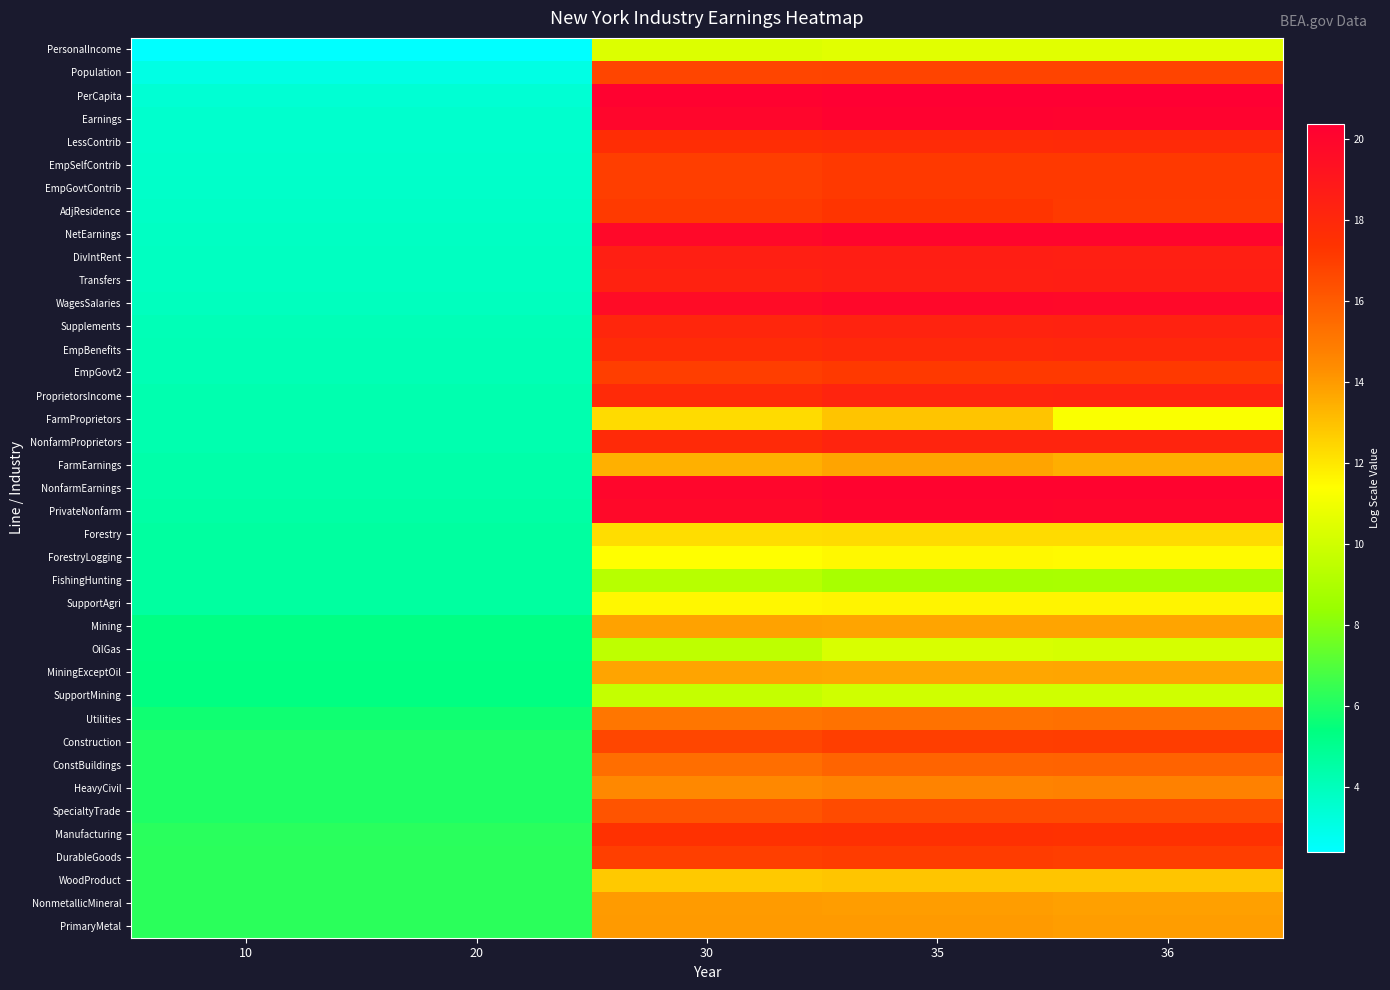

Reading right to left, extract all data points from this chart.

PersonalIncome: 36=10.5	35=10.5	30=10.4	20=2.4	10=2.4
Population: 36=16.8	35=16.8	30=16.7	20=3.0	10=3.0
PerCapita: 36=20.4	35=20.4	30=20.2	20=3.4	10=3.4
Earnings: 36=20.2	35=20.2	30=20.0	20=3.6	10=3.6
LessContrib: 36=17.9	35=17.8	30=17.7	20=3.6	10=3.6
EmpSelfContrib: 36=17.2	35=17.2	30=17.0	20=3.6	10=3.6
EmpGovtContrib: 36=17.2	35=17.2	30=17.0	20=3.7	10=3.7
AdjResidence: 36=17.1	35=17.3	30=17.1	20=3.8	10=3.8
NetEarnings: 36=20.0	35=20.0	30=19.8	20=3.8	10=3.8
DivIntRent: 36=18.5	35=18.6	30=18.5	20=3.9	10=3.9
Transfers: 36=18.6	35=18.5	30=18.4	20=3.9	10=3.9
WagesSalaries: 36=19.8	35=19.8	30=19.6	20=3.9	10=3.9
Supplements: 36=18.3	35=18.3	30=18.1	20=4.1	10=4.1
EmpBenefits: 36=18.0	35=17.9	30=17.7	20=4.1	10=4.1
EmpGovt2: 36=17.2	35=17.2	30=17.0	20=4.1	10=4.1
ProprietorsIncome: 36=18.2	35=18.2	30=17.9	20=4.3	10=4.3
FarmProprietors: 36=11.3	35=12.9	30=12.3	20=4.3	10=4.3
NonfarmProprietors: 36=18.2	35=18.2	30=17.9	20=4.3	10=4.3
FarmEarnings: 36=13.5	35=13.7	30=13.4	20=4.4	10=4.4
NonfarmEarnings: 36=20.2	35=20.2	30=20.0	20=4.4	10=4.4
PrivateNonfarm: 36=20.0	35=20.0	30=19.8	20=4.5	10=4.5
Forestry: 36=12.3	35=12.3	30=12.3	20=4.6	10=4.6
ForestryLogging: 36=11.5	35=11.6	30=11.4	20=4.6	10=4.6
FishingHunting: 36=8.9	35=8.9	30=9.3	20=4.6	10=4.6
SupportAgri: 36=11.7	35=11.7	30=11.6	20=4.6	10=4.6
Mining: 36=13.8	35=13.7	30=13.8	20=5.3	10=5.3
OilGas: 36=10.2	35=10.3	30=9.5	20=5.3	10=5.3
MiningExceptOil: 36=13.7	35=13.7	30=13.8	20=5.3	10=5.3
SupportMining: 36=10.0	35=10.0	30=9.7	20=5.3	10=5.3
Utilities: 36=15.3	35=15.2	30=15.1	20=5.7	10=5.7
Construction: 36=17.0	35=17.0	30=16.7	20=6.0	10=6.0
ConstBuildings: 36=15.8	35=15.7	30=15.4	20=6.0	10=6.0
HeavyCivil: 36=14.7	35=14.7	30=14.5	20=6.0	10=6.0
SpecialtyTrade: 36=16.5	35=16.5	30=16.3	20=6.0	10=6.0
Manufacturing: 36=17.5	35=17.5	30=17.5	20=6.2	10=6.2
DurableGoods: 36=17.0	35=17.0	30=17.0	20=6.2	10=6.2
WoodProduct: 36=12.9	35=12.9	30=12.8	20=6.2	10=6.2
NonmetallicMineral: 36=13.9	35=13.9	30=14.0	20=6.2	10=6.2
PrimaryMetal: 36=13.9	35=14.0	30=14.0	20=6.2	10=6.2